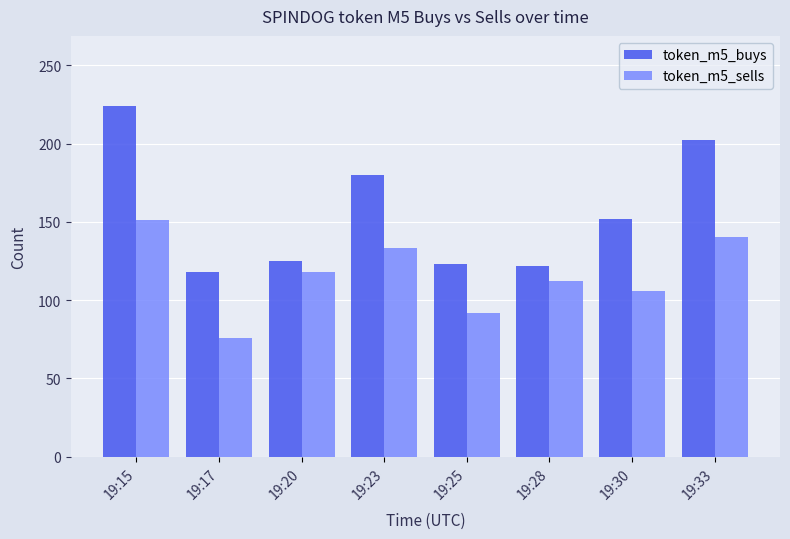

What is the spread (max minus min) of values at 19:23?

47